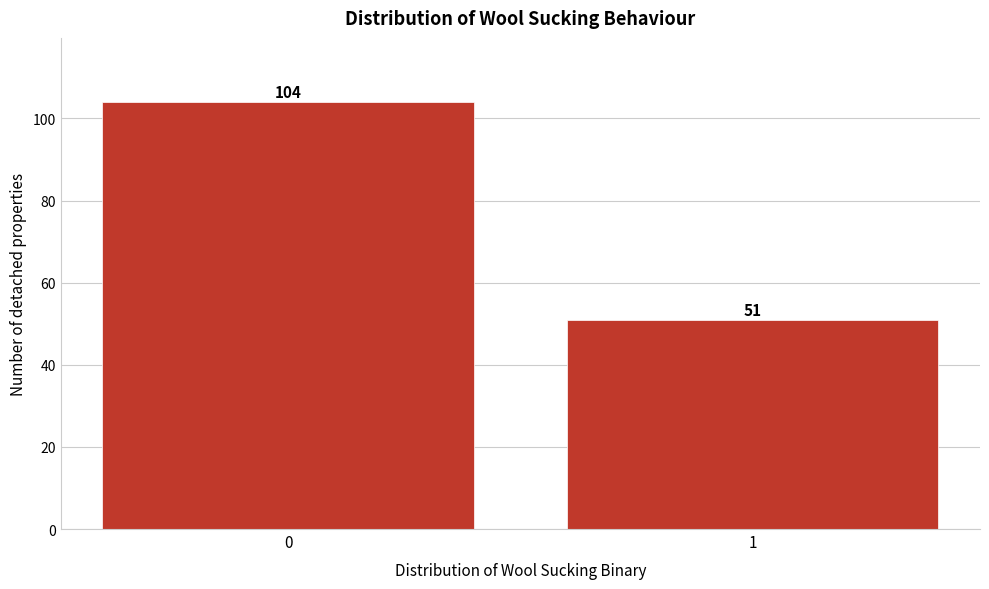

Reading left to right, extract all data points from this chart.

0=104	1=51